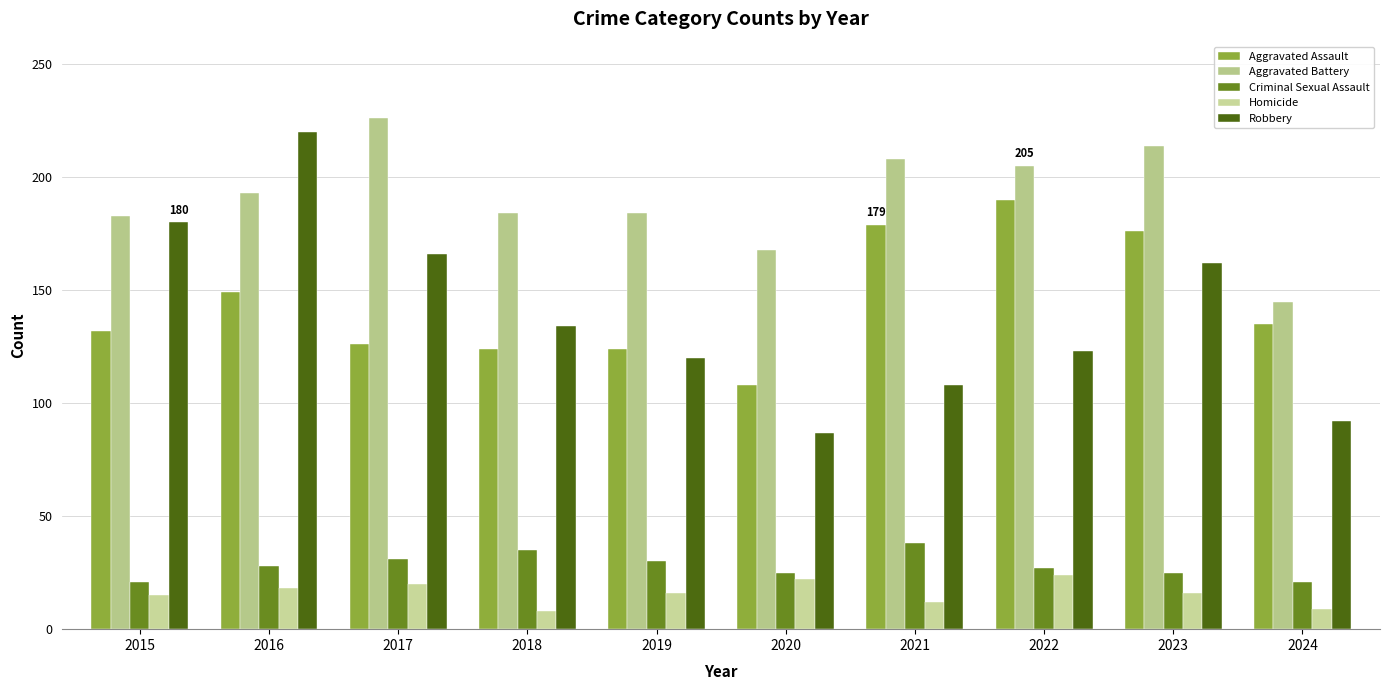

Reading left to right, transcribe all the data shown in this chart.

Aggravated Assault: 132	149	126	124	124	108	179	190	176	135
Aggravated Battery: 183	193	226	184	184	168	208	205	214	145
Criminal Sexual Assault: 21	28	31	35	30	25	38	27	25	21
Homicide: 15	18	20	8	16	22	12	24	16	9
Robbery: 180	220	166	134	120	87	108	123	162	92